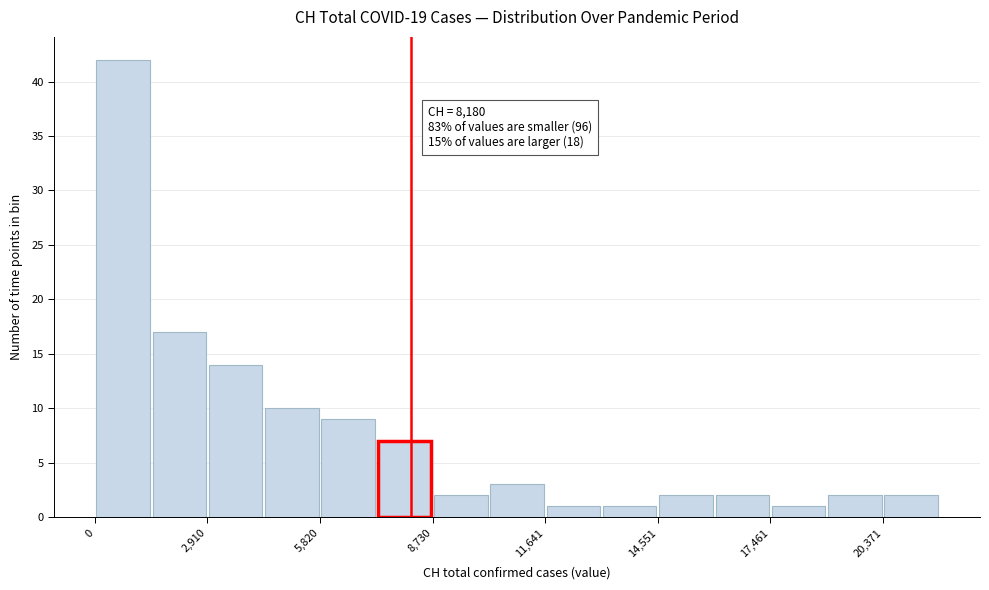

Read against the x-axis, roughly where is the centre of the tallest bar?

500